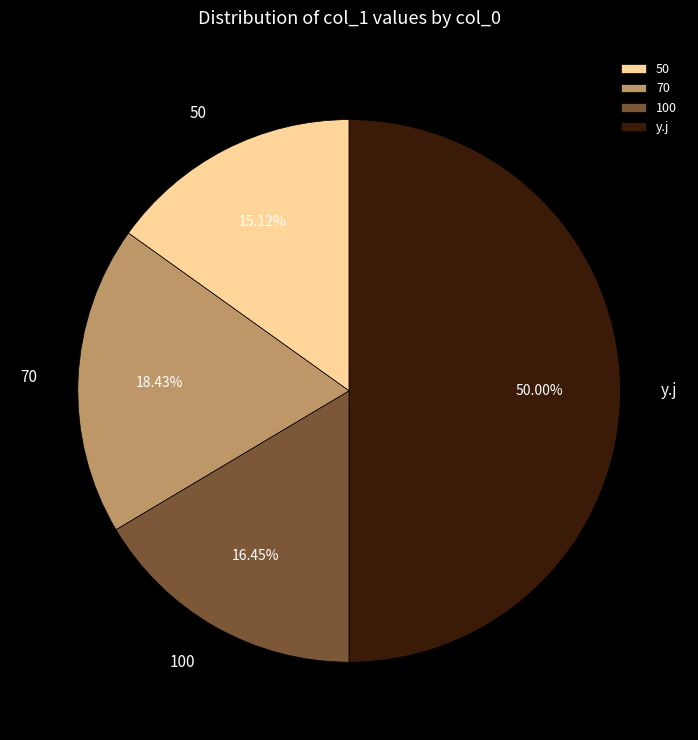

Does 50 account for over 50% of the chart?

No